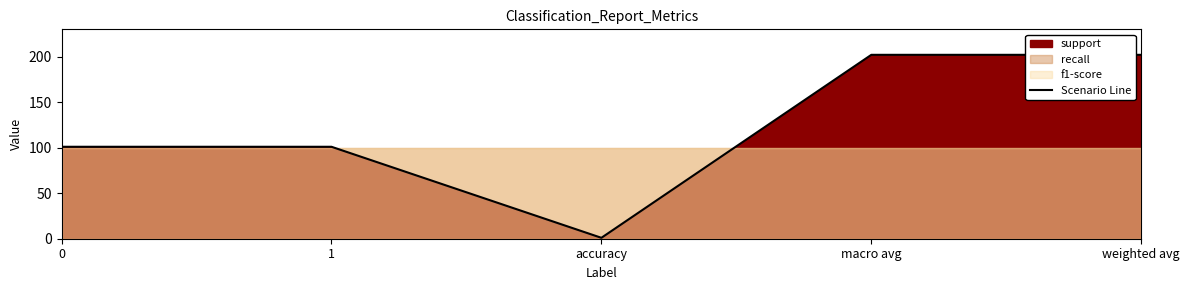

At which category does the chart reach its minimum across all series?

accuracy